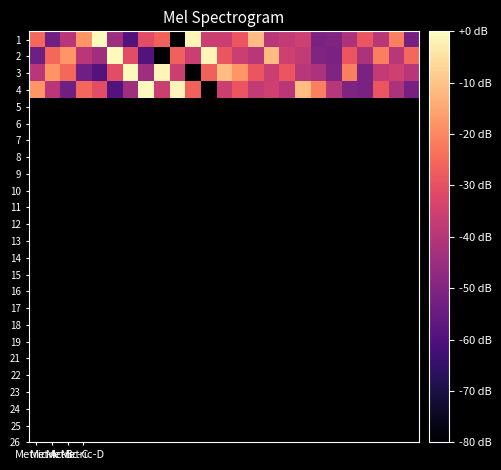

List the series in order of their peak value, highest first.

1, 2, 3, 4